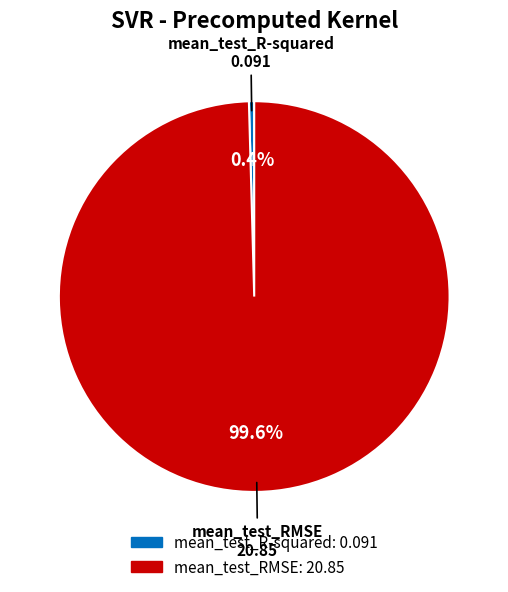

The mean_test_R-squared slice represents 11% of the pie. True or false?

False